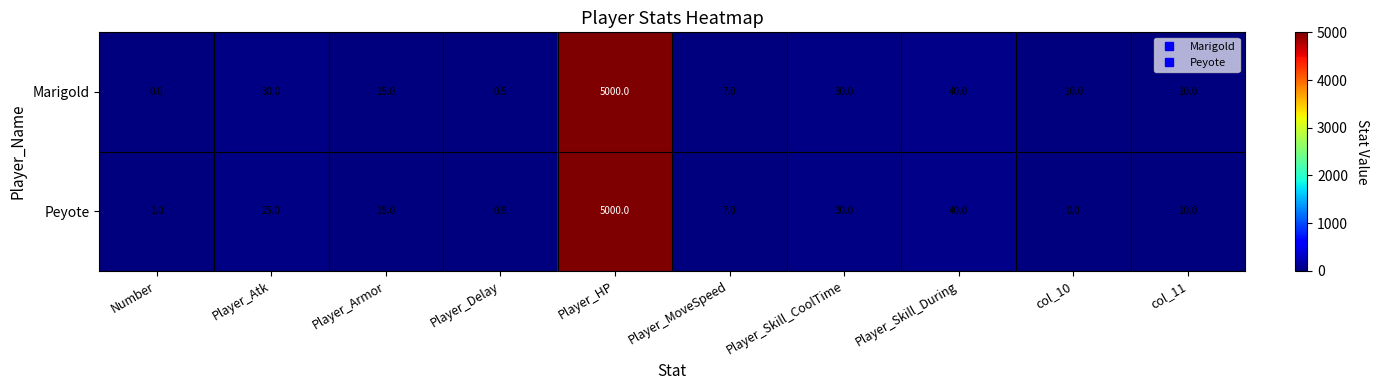

Is it true that Marigold equals 30.0 at Player_Atk?

True